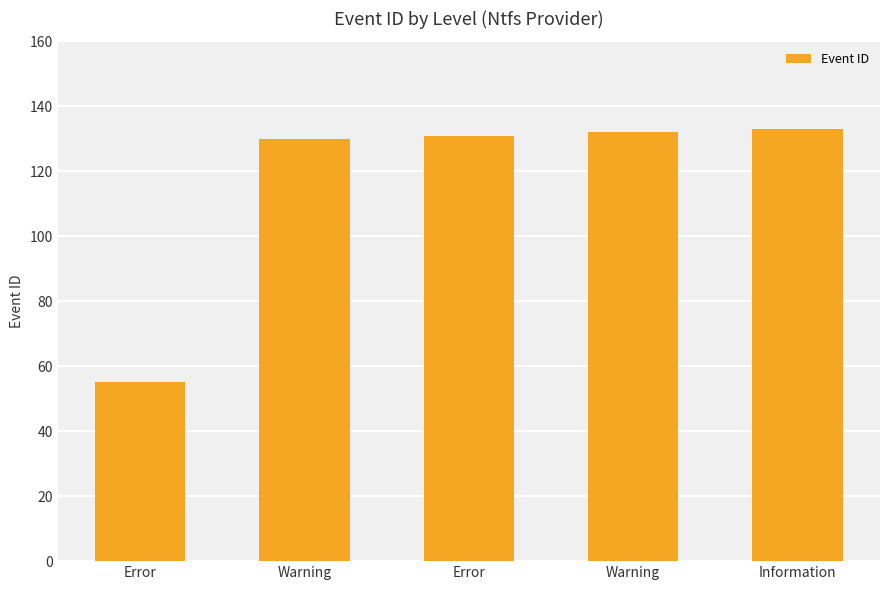

Count the number of categories in the chart.

5